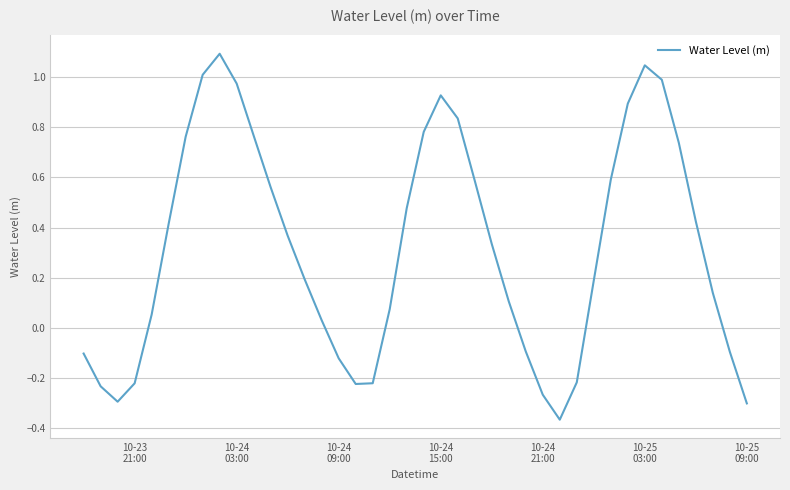

Is this an area chart (filled region under the line)?

No